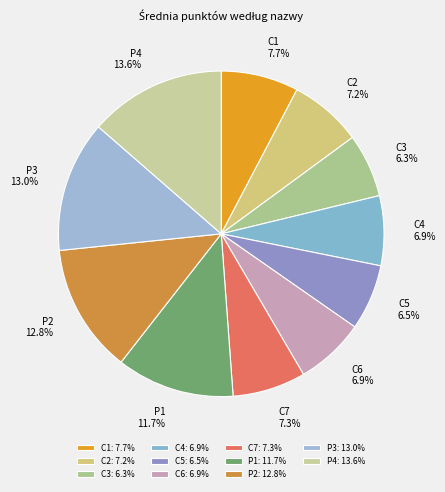

Approximately how many times larger is the value at P1 compared to P2?

0.9